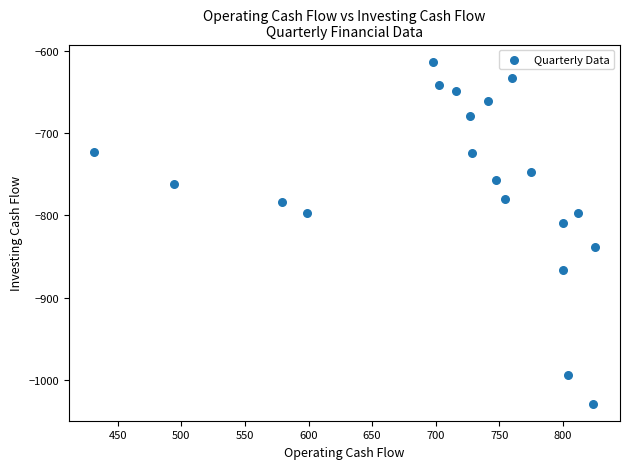

What is the range of Y values (max minus min)?

415.3